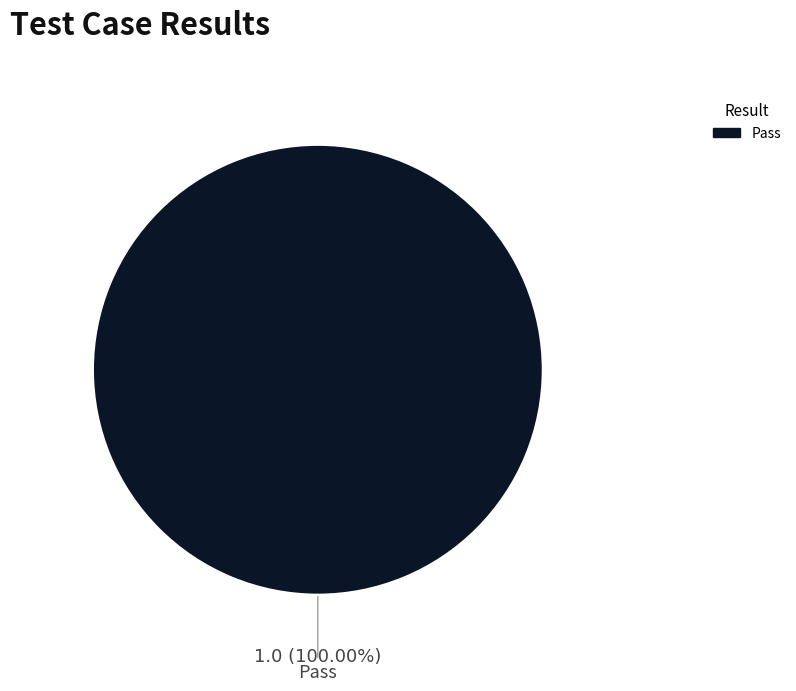

Rank the categories by value from highest to lowest.

Pass